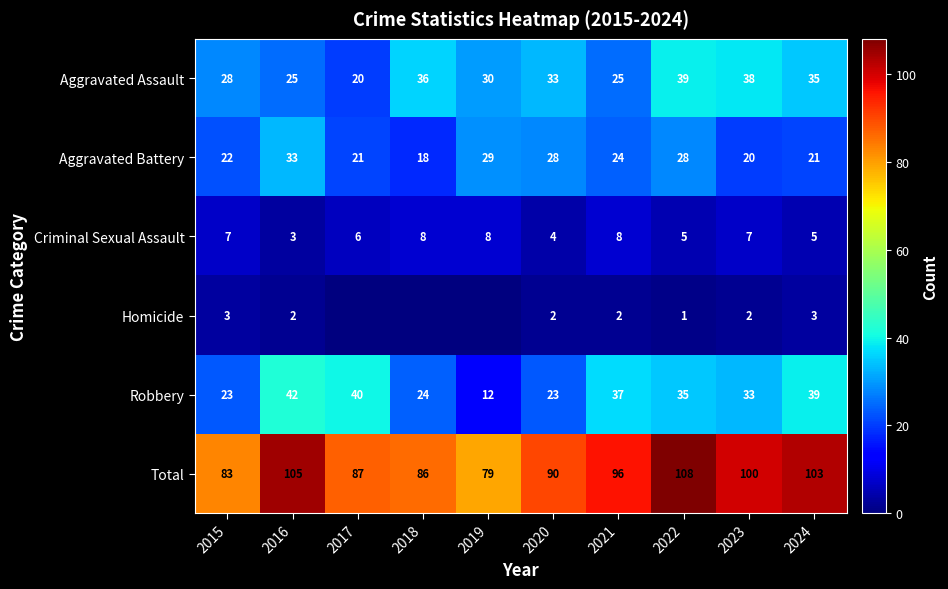

At 2024, list the series in order from largest to smallest.

Total, Robbery, Aggravated Assault, Aggravated Battery, Criminal Sexual Assault, Homicide